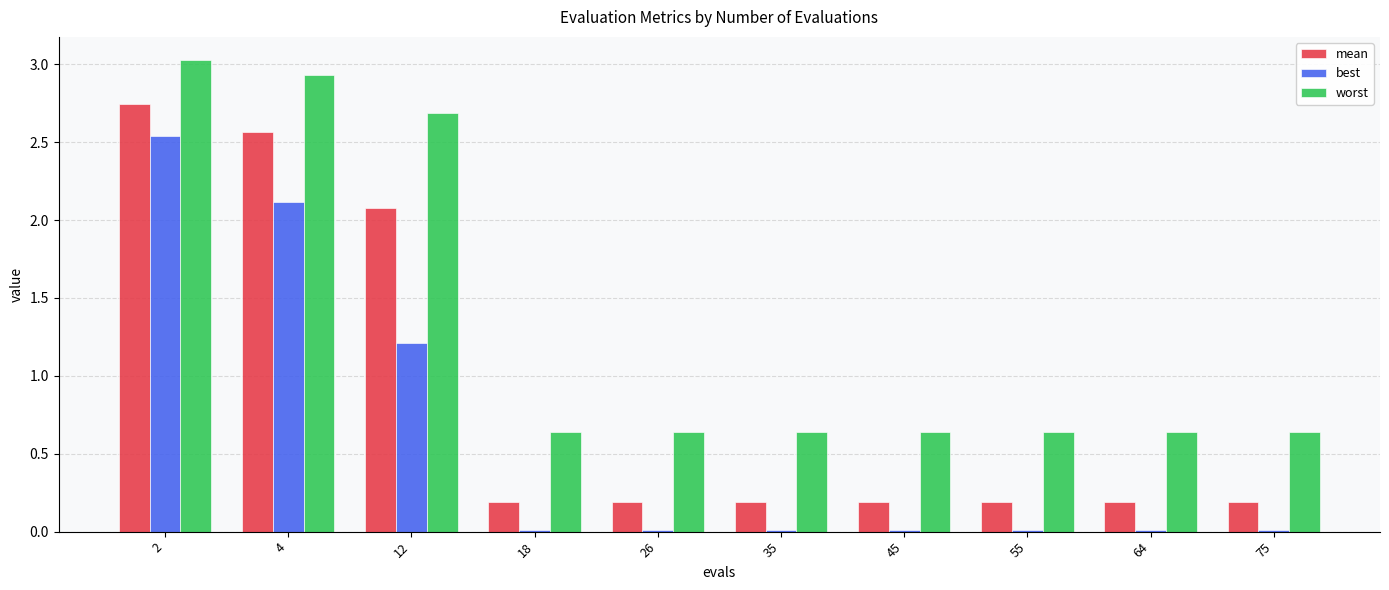

What is the difference between the second highest and minimum values in the mean series?

2.4